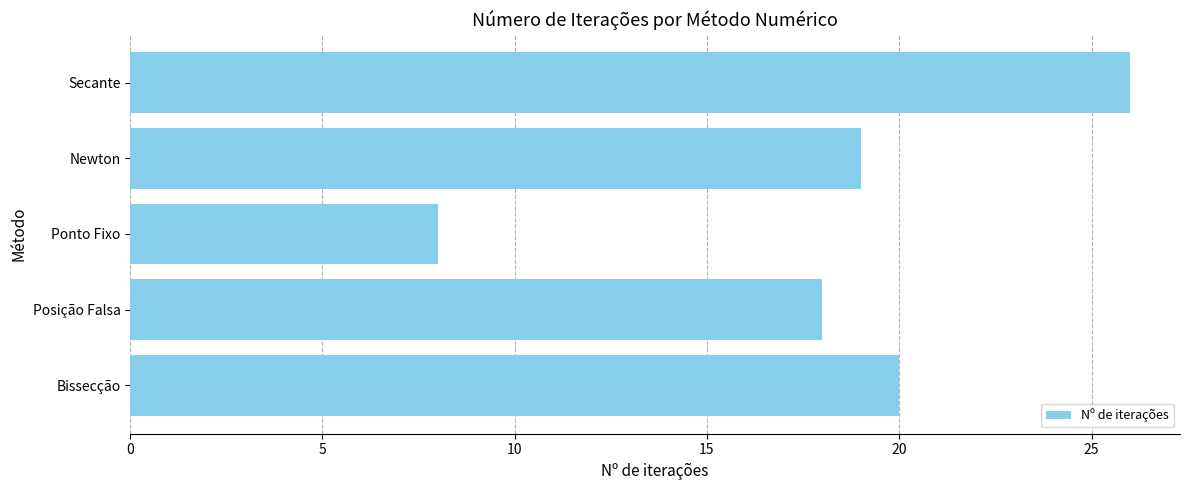

Does the chart contain any negative values?

No